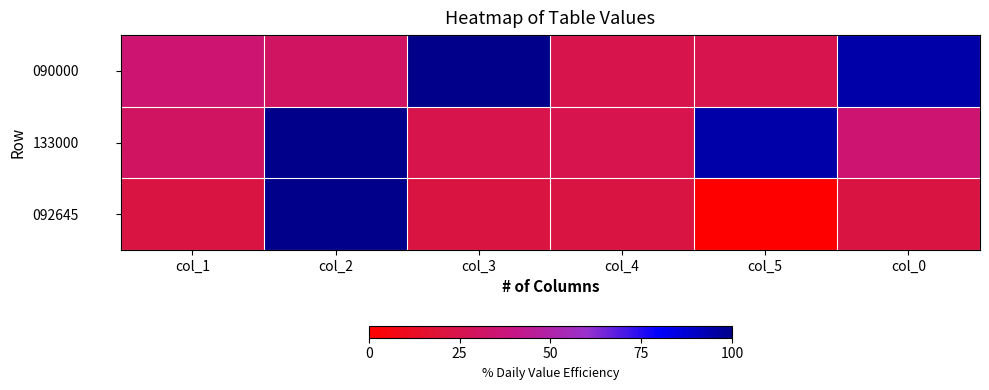

What is the maximum value shown in the chart?

100.0